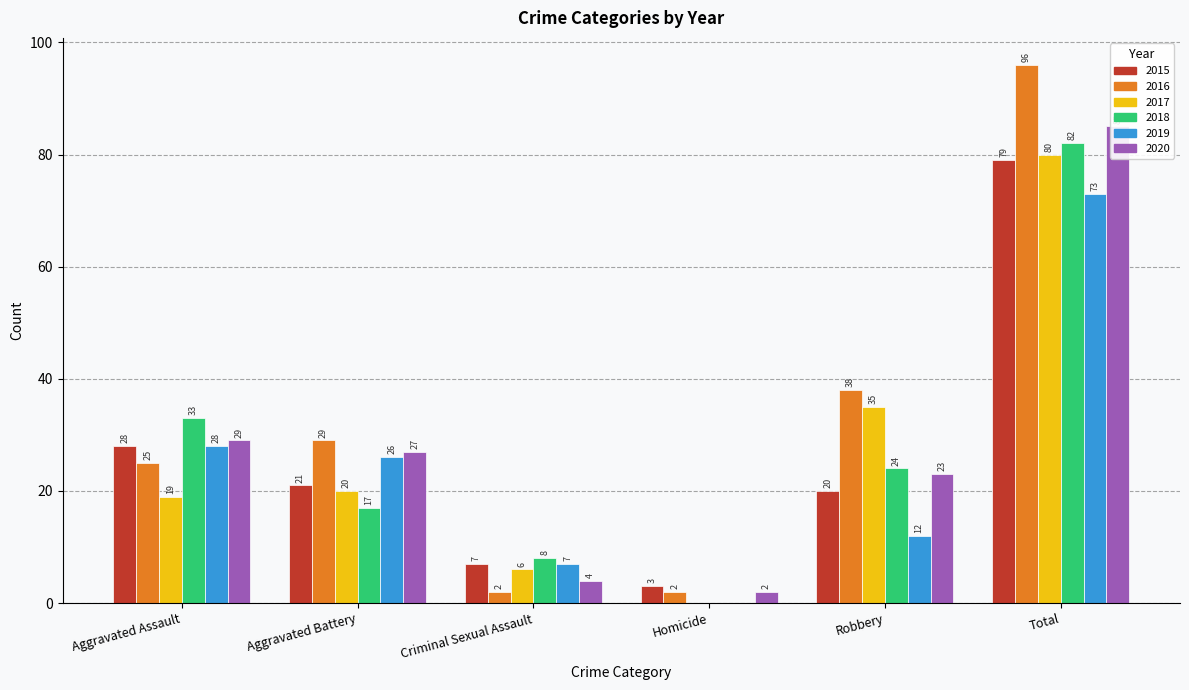

At which category does the chart reach its minimum across all series?

Homicide